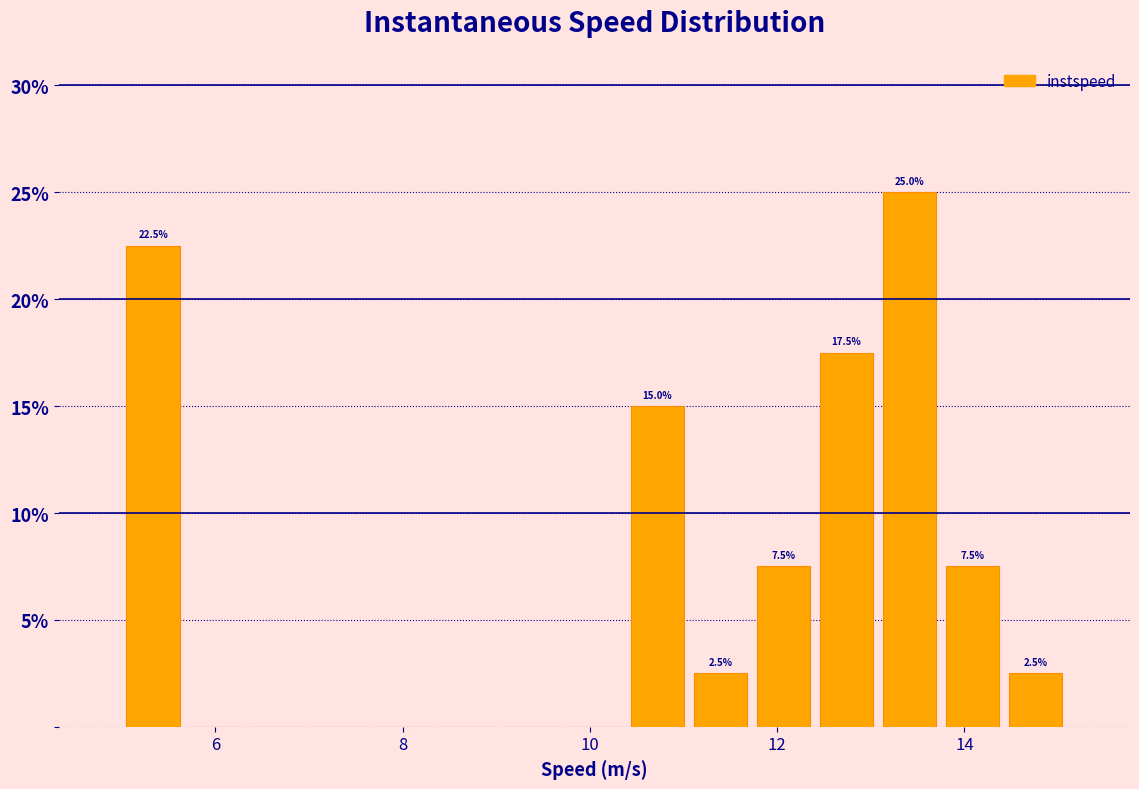

Read against the x-axis, roughly where is the centre of the tallest bar?

13.4